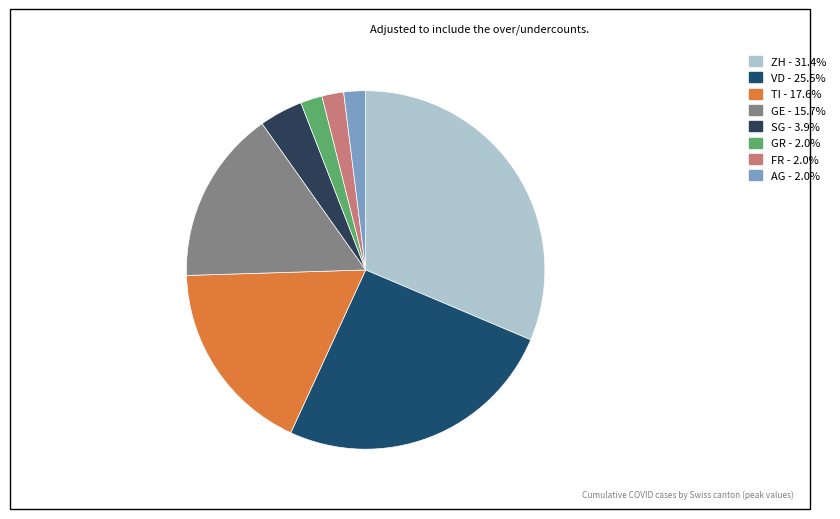

To the nearest percent, what is the average slice percentage?

12%